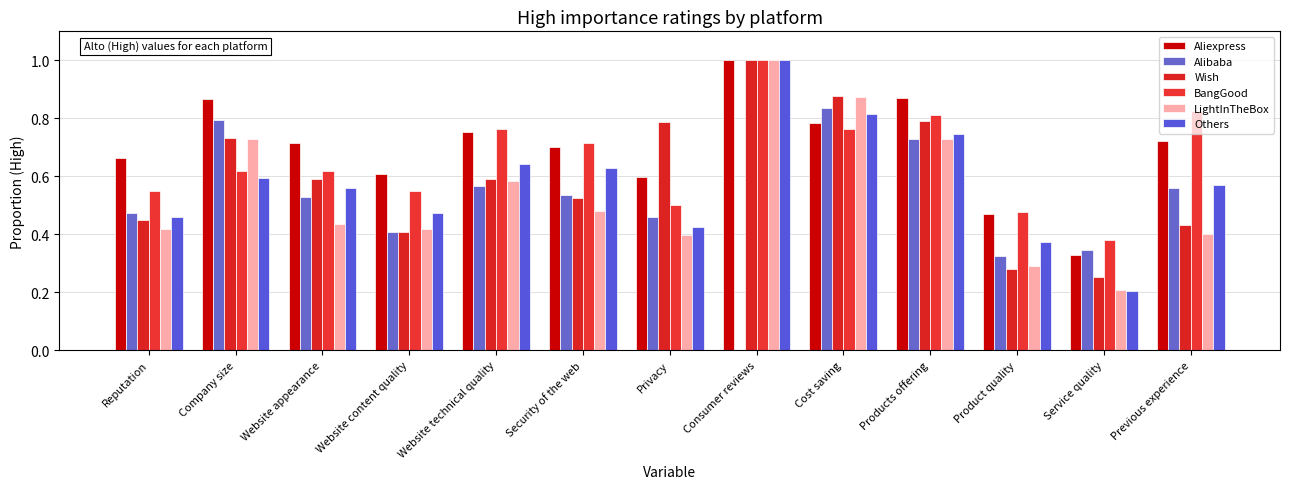

The value of Wish at Cost saving is 0.6. True or false?

False